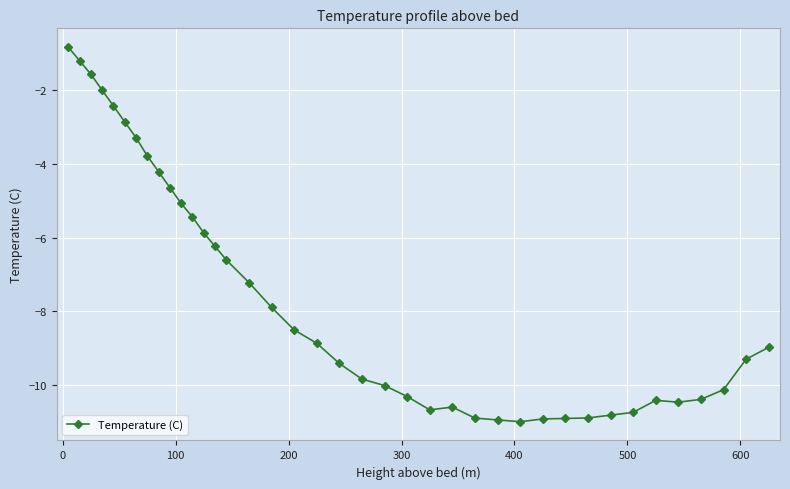

Is this an area chart (filled region under the line)?

No